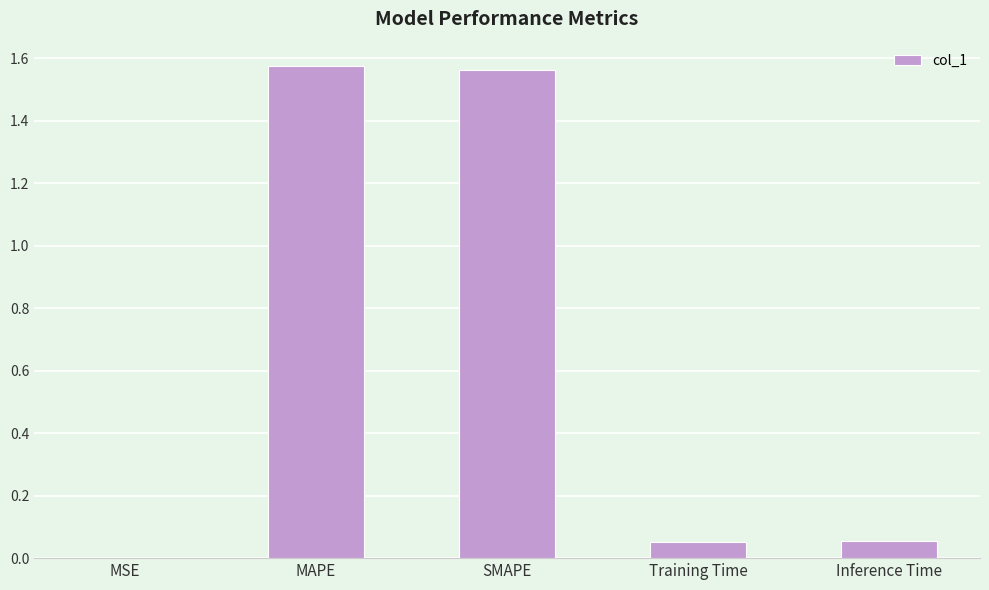

Between MSE and Inference Time, which is larger?

Inference Time